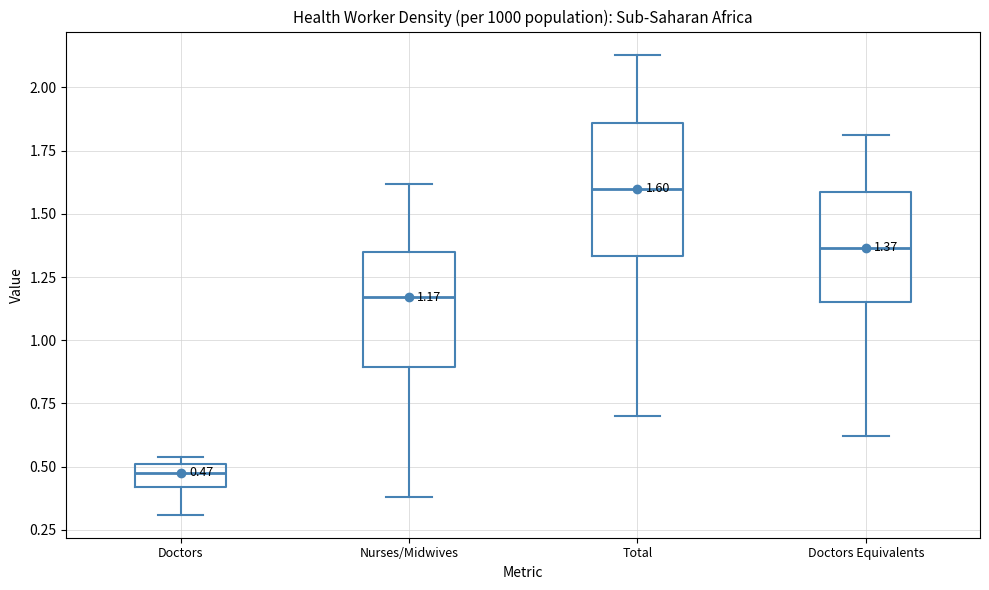

Which box has the highest median line?

Total